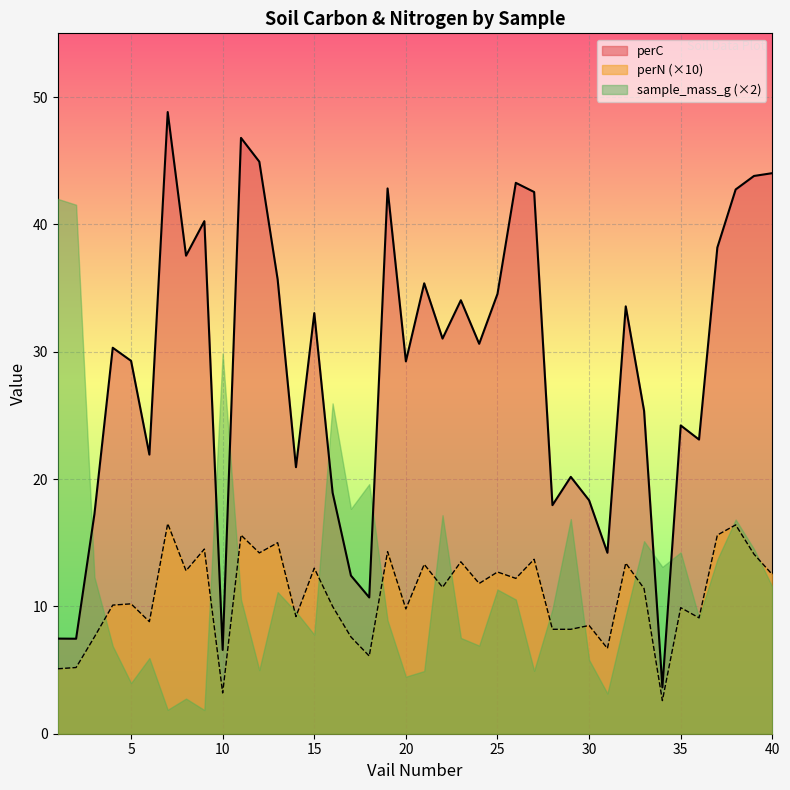

Reading right to left, extract all data points from this chart.

perC: 44.0	43.8	42.7	38.2	23.1	24.2	3.6	25.4	33.6	14.2	18.3	20.2	17.9	42.5	43.3	34.5	30.6	34.0	31.0	35.4	29.2	42.8	10.7	12.4	18.9	33.0	20.9	35.7	44.9	46.8	6.6	40.2	37.5	48.8	21.9	29.3	30.3	17.2	7.5	7.5
perN: 12.5	14.1	16.4	15.6	9.1	9.9	2.6	11.4	13.4	6.7	8.5	8.2	8.2	13.7	12.2	12.7	11.8	13.5	11.5	13.3	9.8	14.3	6.1	7.6	10.0	13.0	9.2	15.0	14.2	15.6	3.2	14.5	12.8	16.5	8.8	10.2	10.1	7.6	5.2	5.1